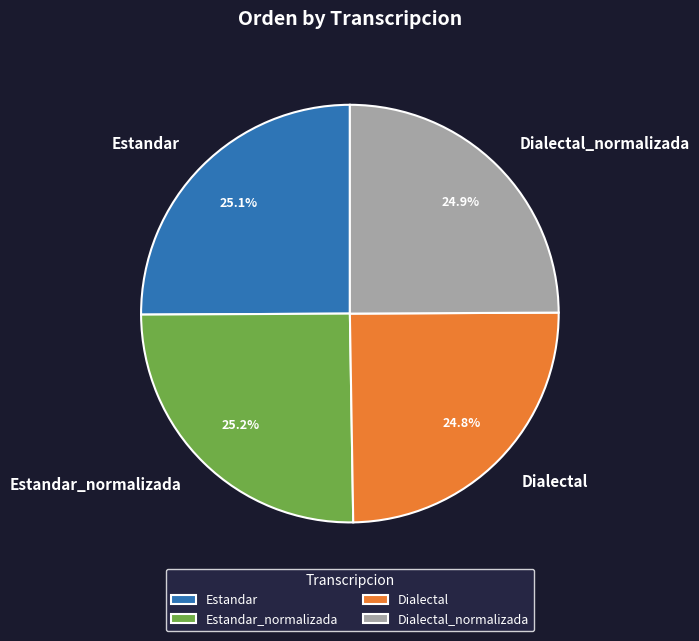

Combined, what portion of the pie is Dialectal_normalizada and Estandar?

50.0%